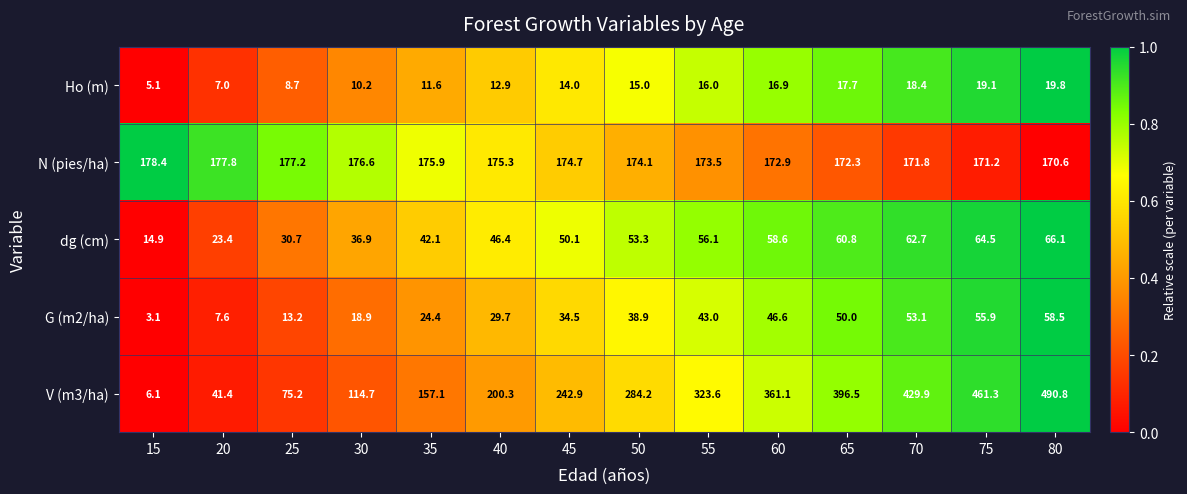

Which series has the largest total across all categories?

V (m3/ha)